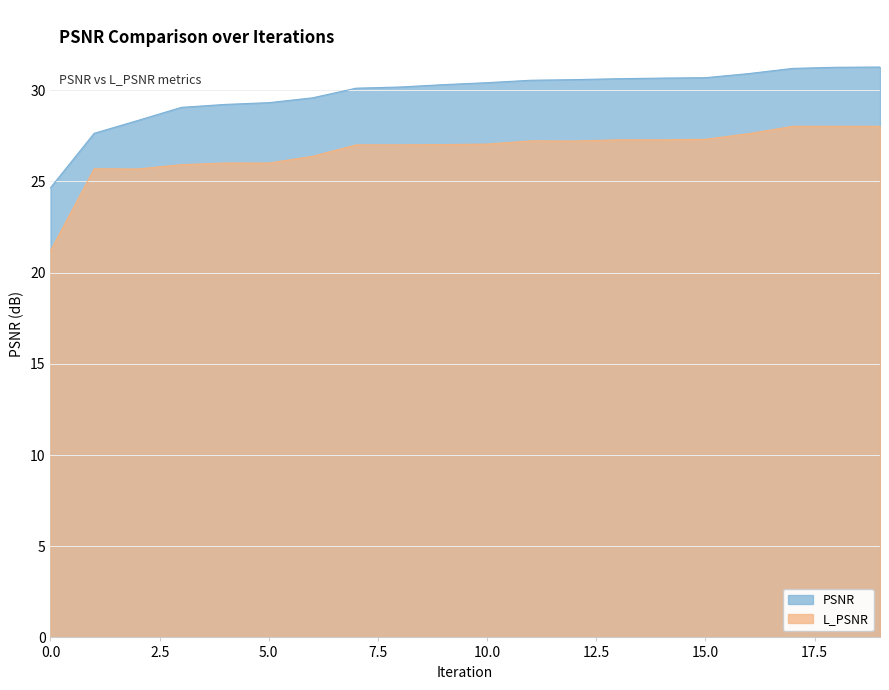

What is the difference between the PSNR values at 6 and 4?

0.4